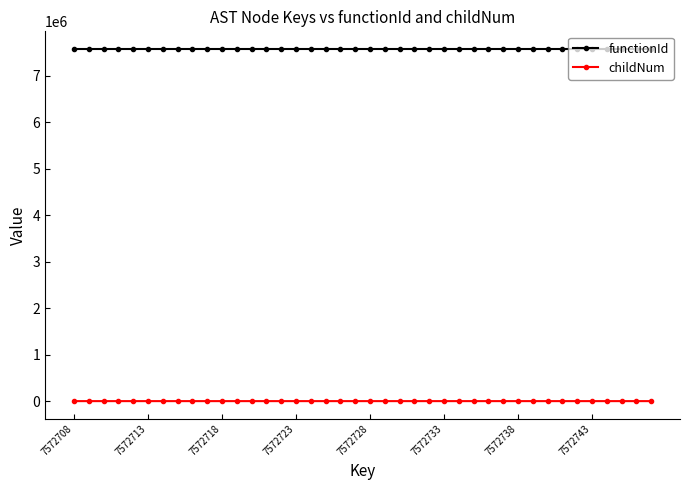

Rank the series by their average value, from highest to lowest.

functionId, childNum